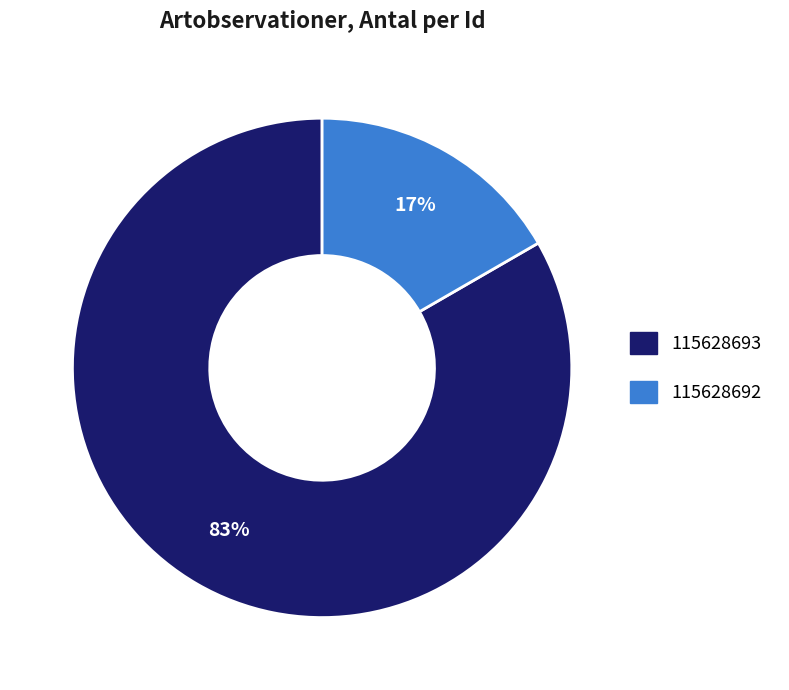

To the nearest percent, what is the average slice percentage?

50%